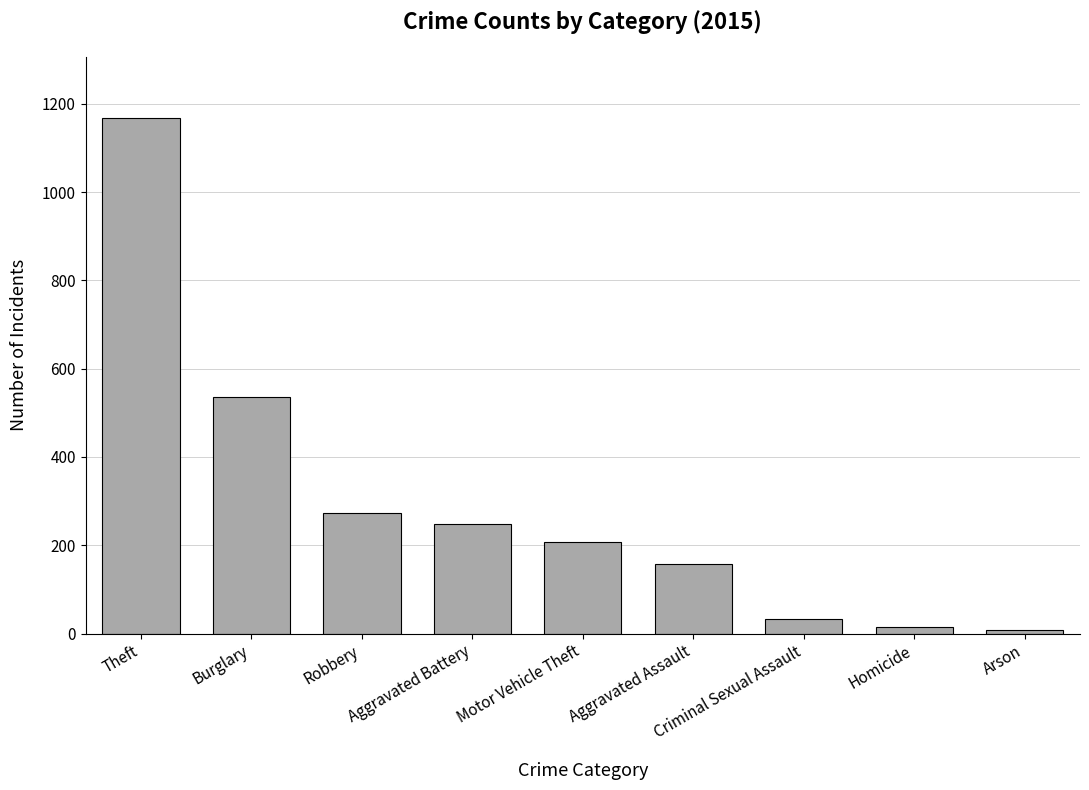

What is the greatest value displayed?

1167